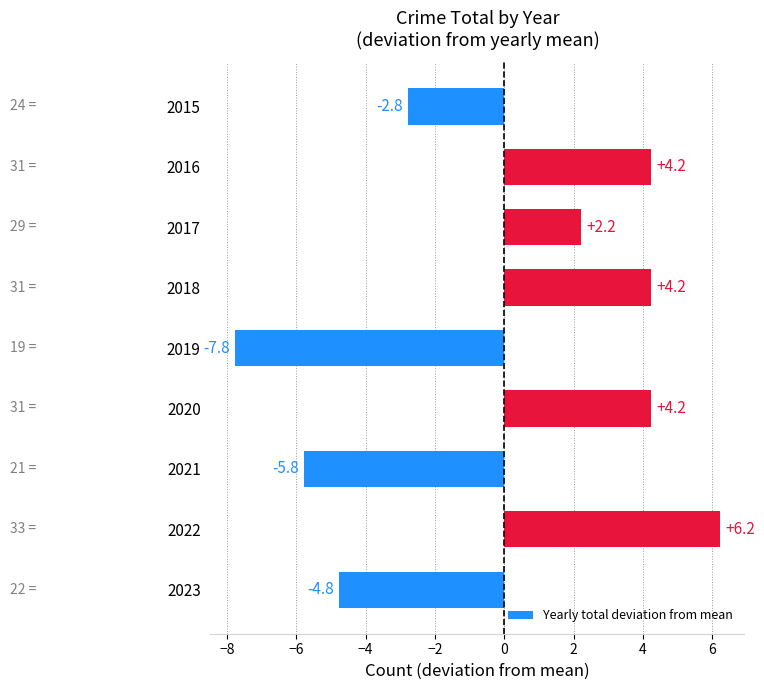

What is the minimum value shown in the chart?

-7.8